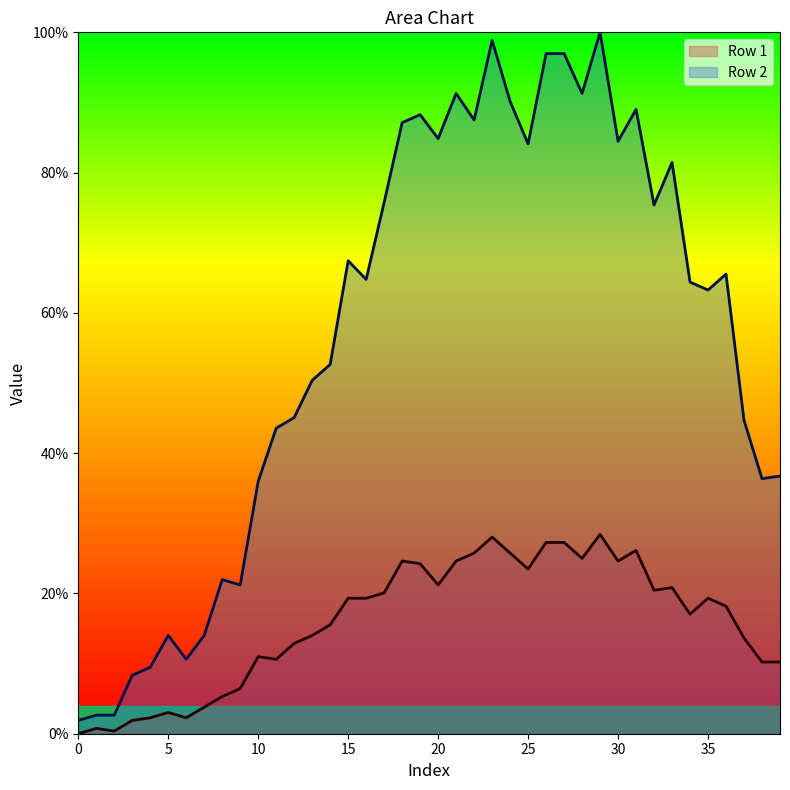

What is the label of the 18th point from the left?

17